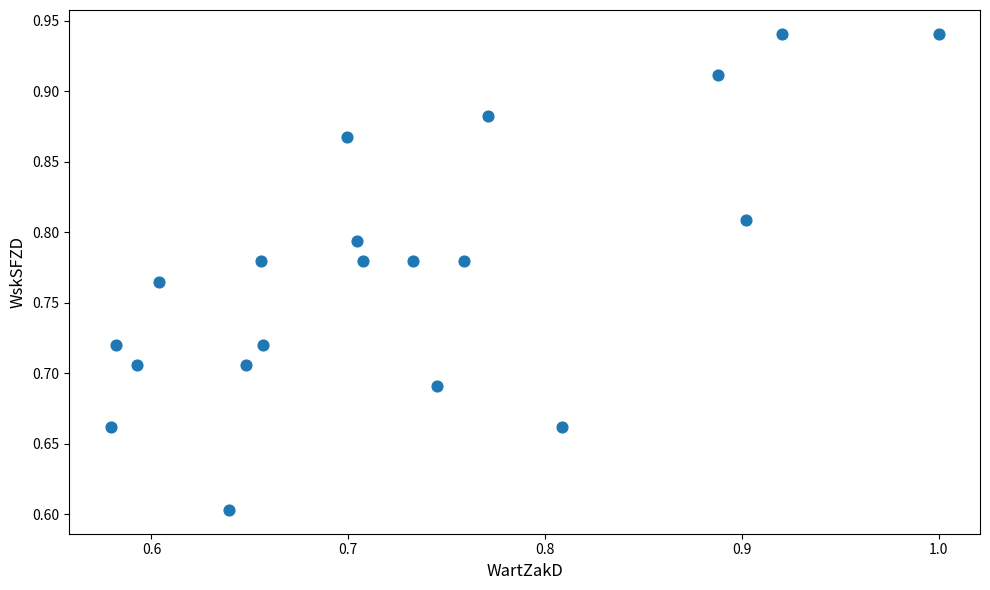

What is the range of Y values (max minus min)?

0.3